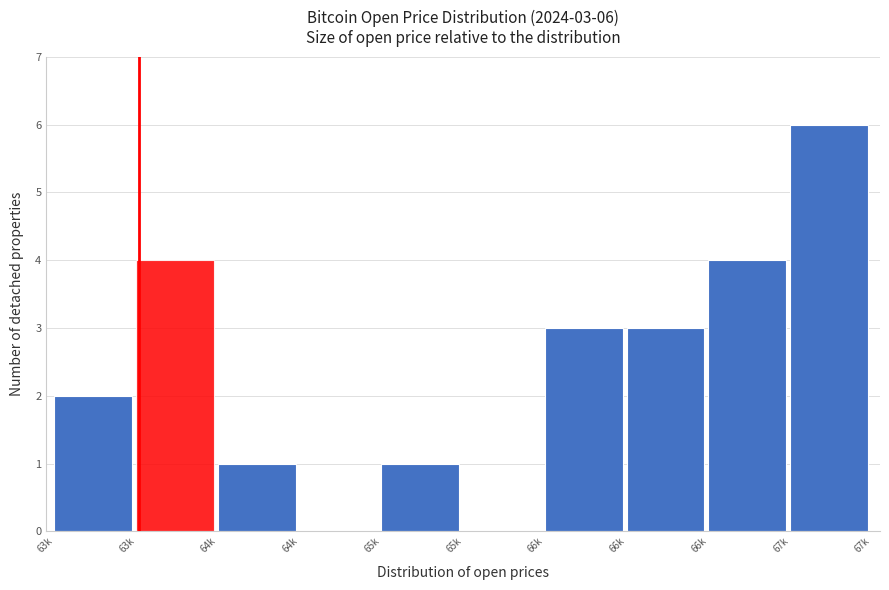

Count the number of data series in this chart.

1